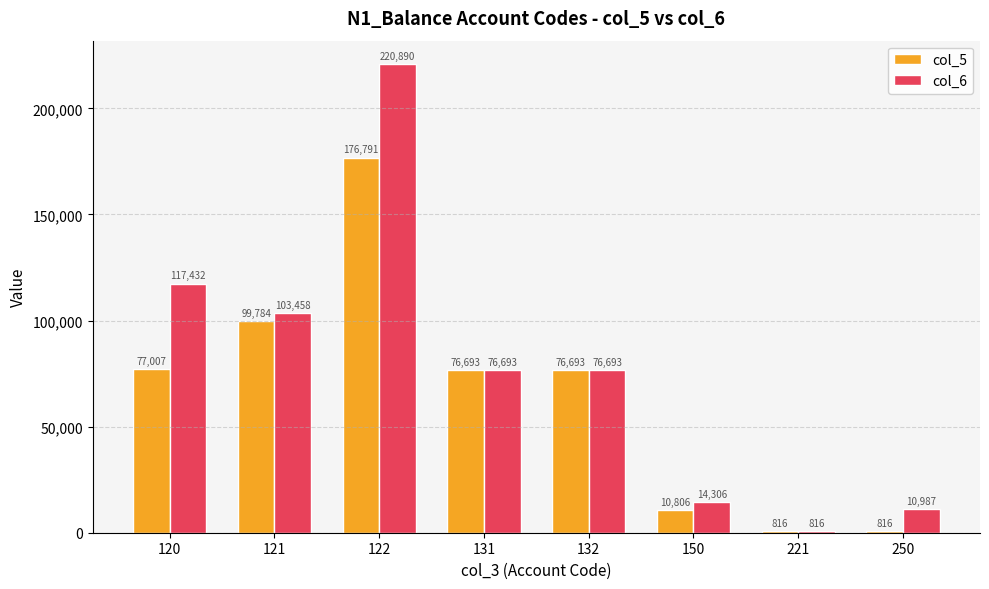

Which series has the widest spread of values?

col_6